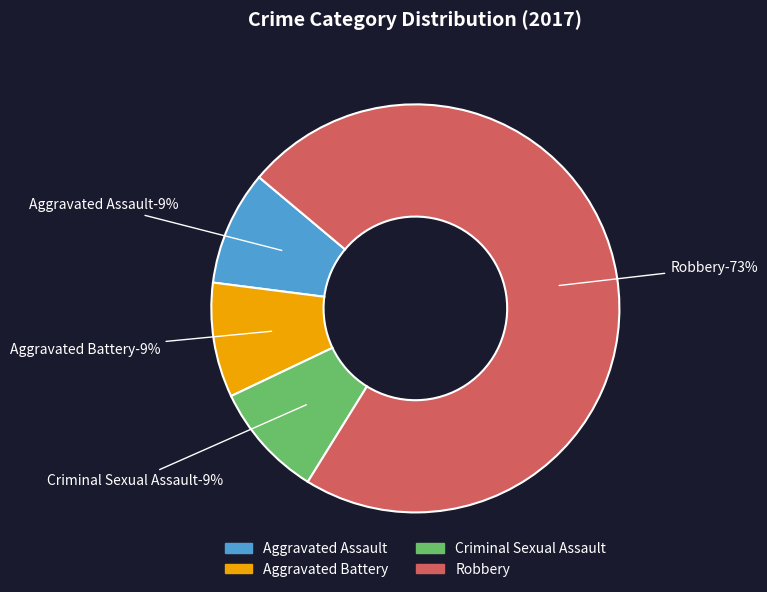

Which slice represents more than half of the pie?

Robbery